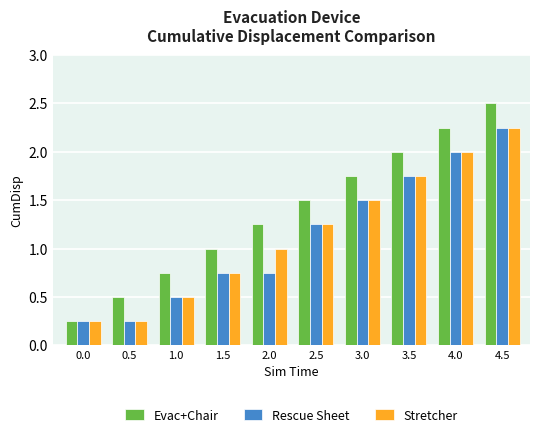

At which label is Stretcher closest to 1?

2.0